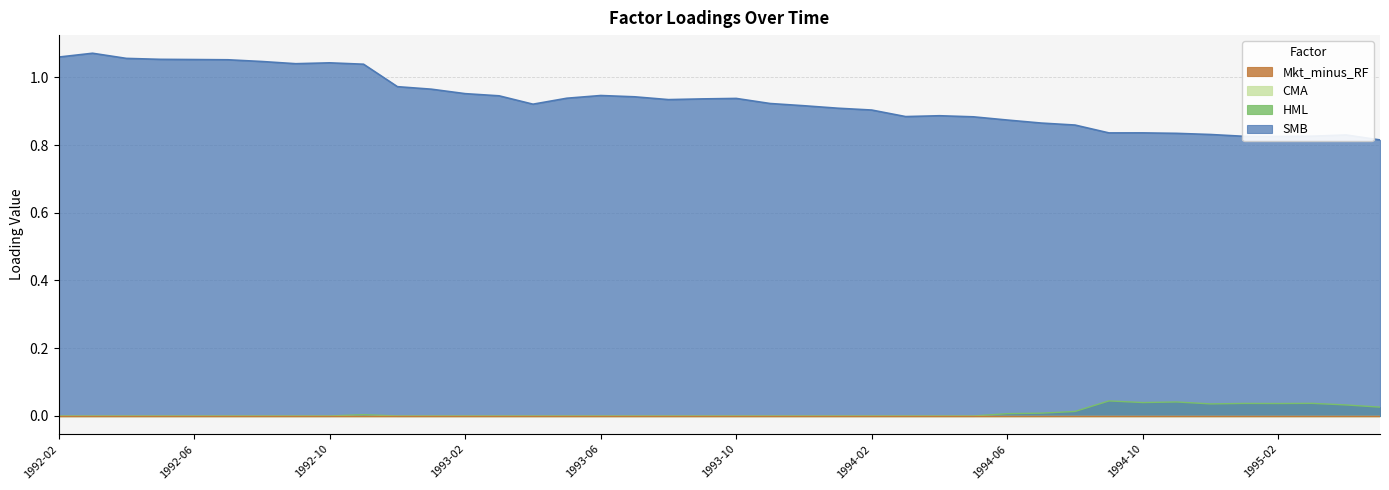

Which series has the widest spread of values?

SMB